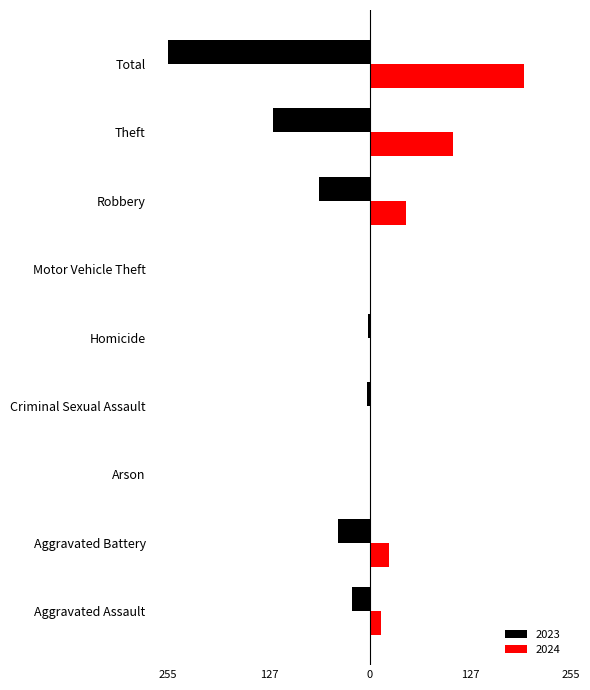

What are all the series names shown in the legend?

2023, 2024